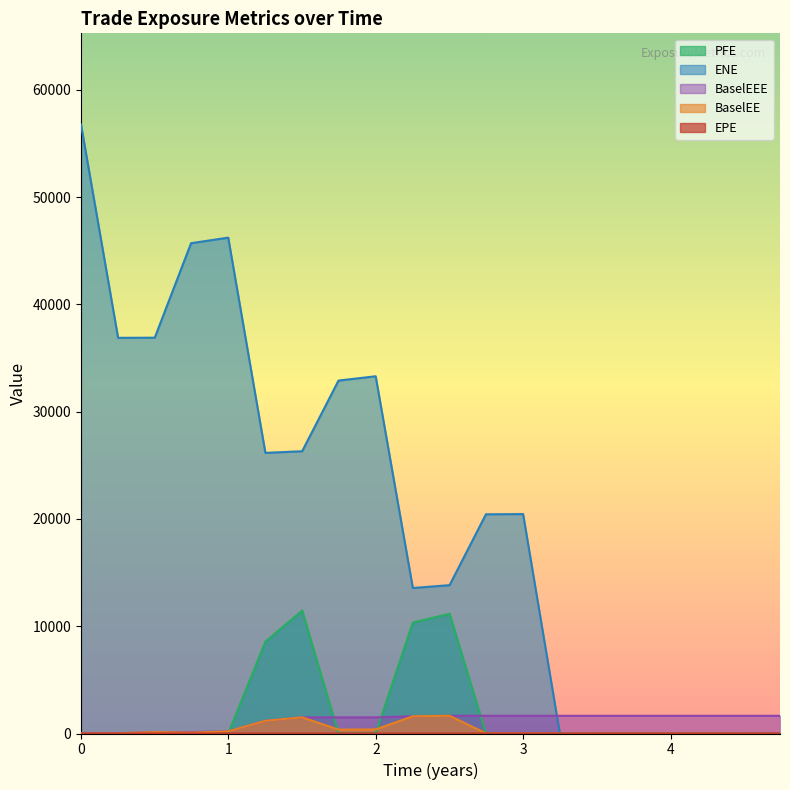

What is the greatest value displayed?

56761.7